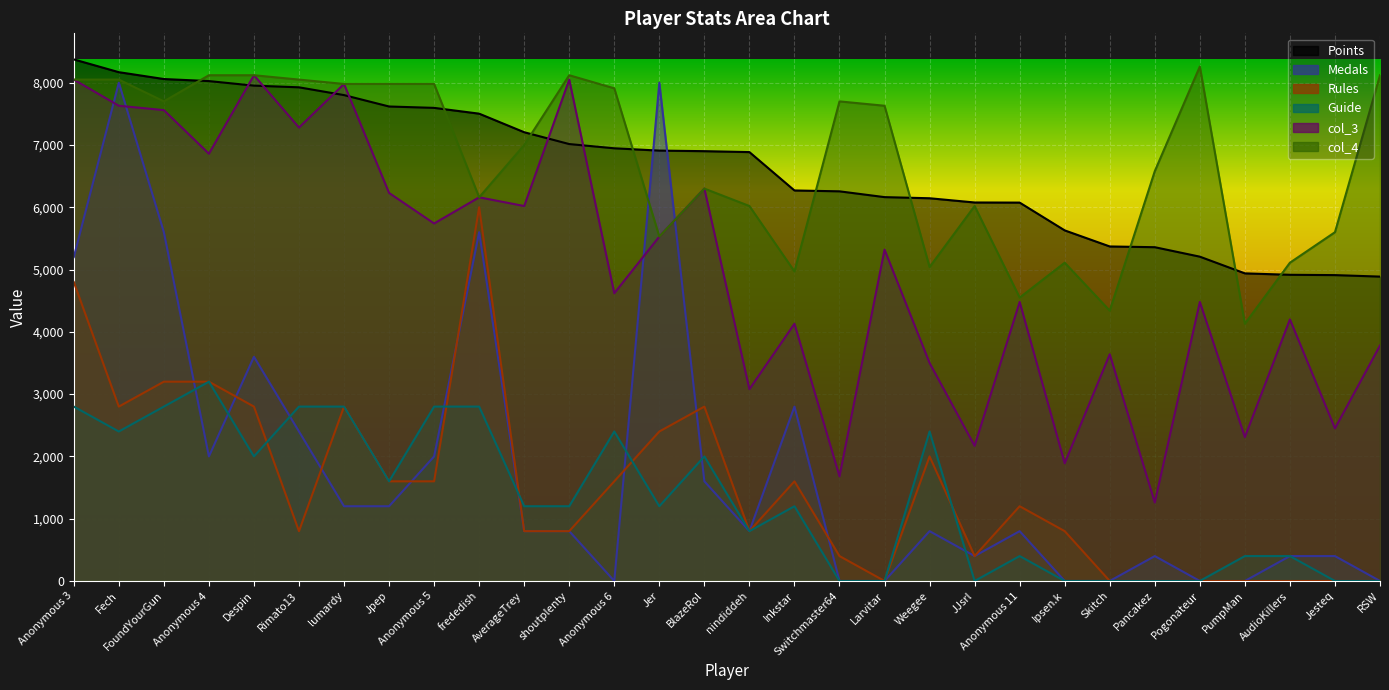

True or false: Points has more than 1 interior local peaks.

False